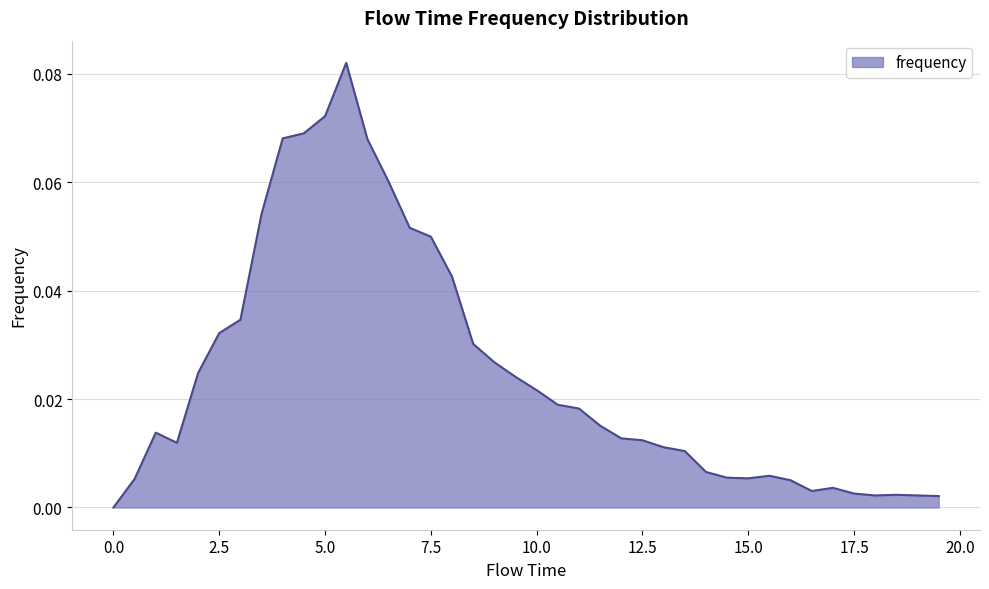

Where is the first local maximum?

1.0